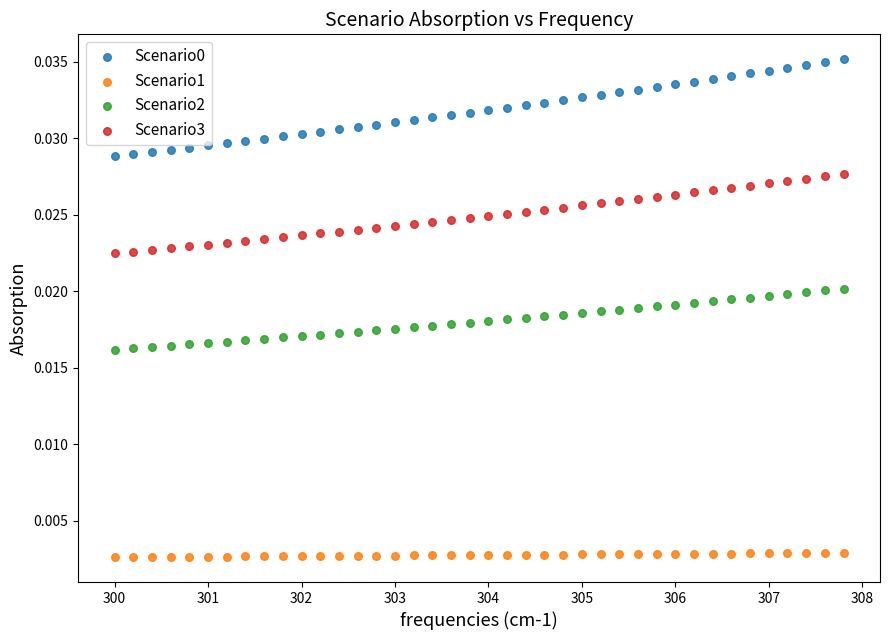

What is the X range (max minus min) for the scatter plot?

7.8